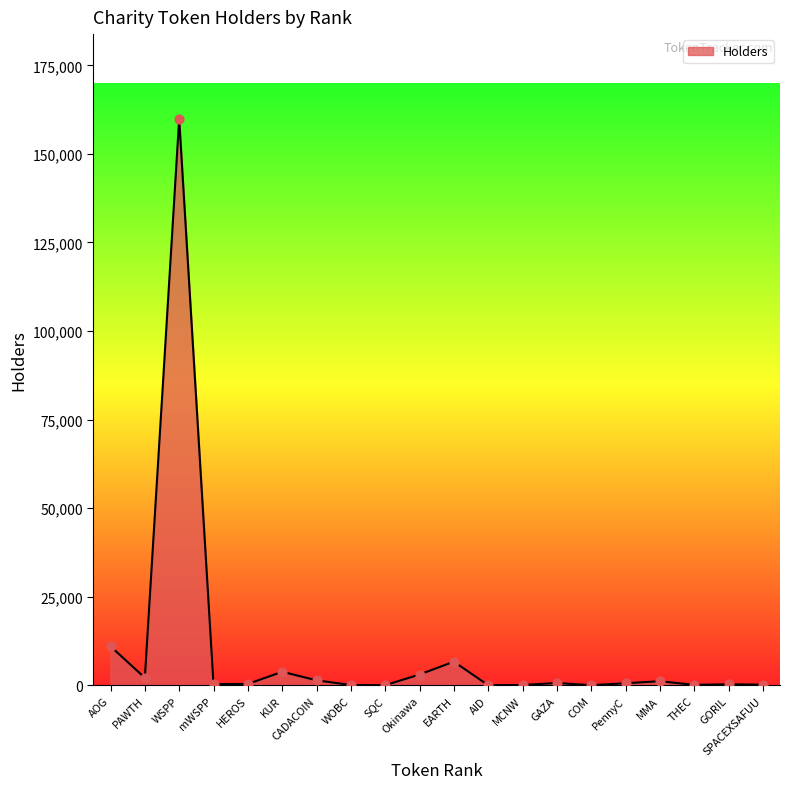

What is the ratio of the value at WSPP to the value at Okinawa?

53.0